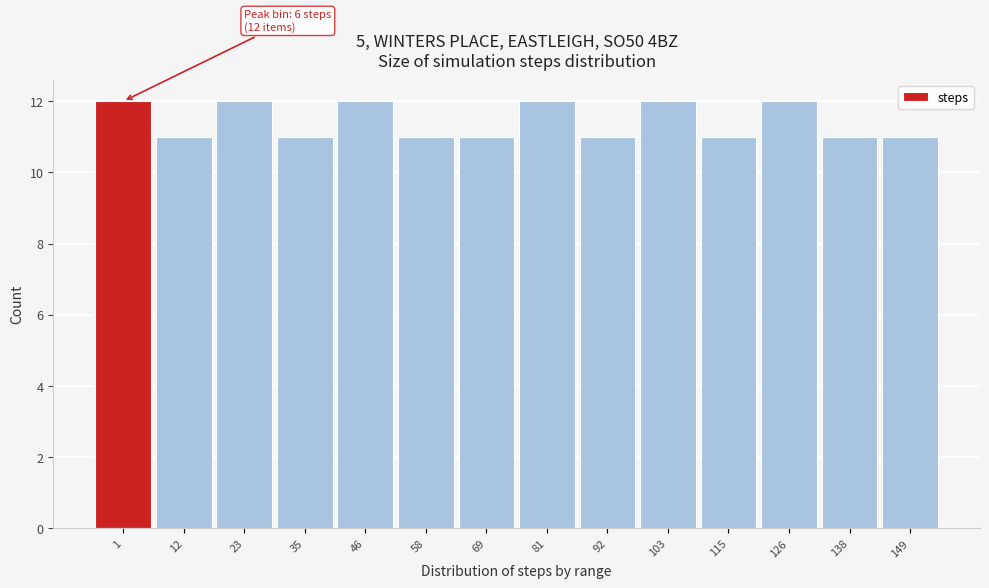

Reading left to right, transcribe all the data shown in this chart.

12	11	12	11	12	11	11	12	11	12	11	12	11	11